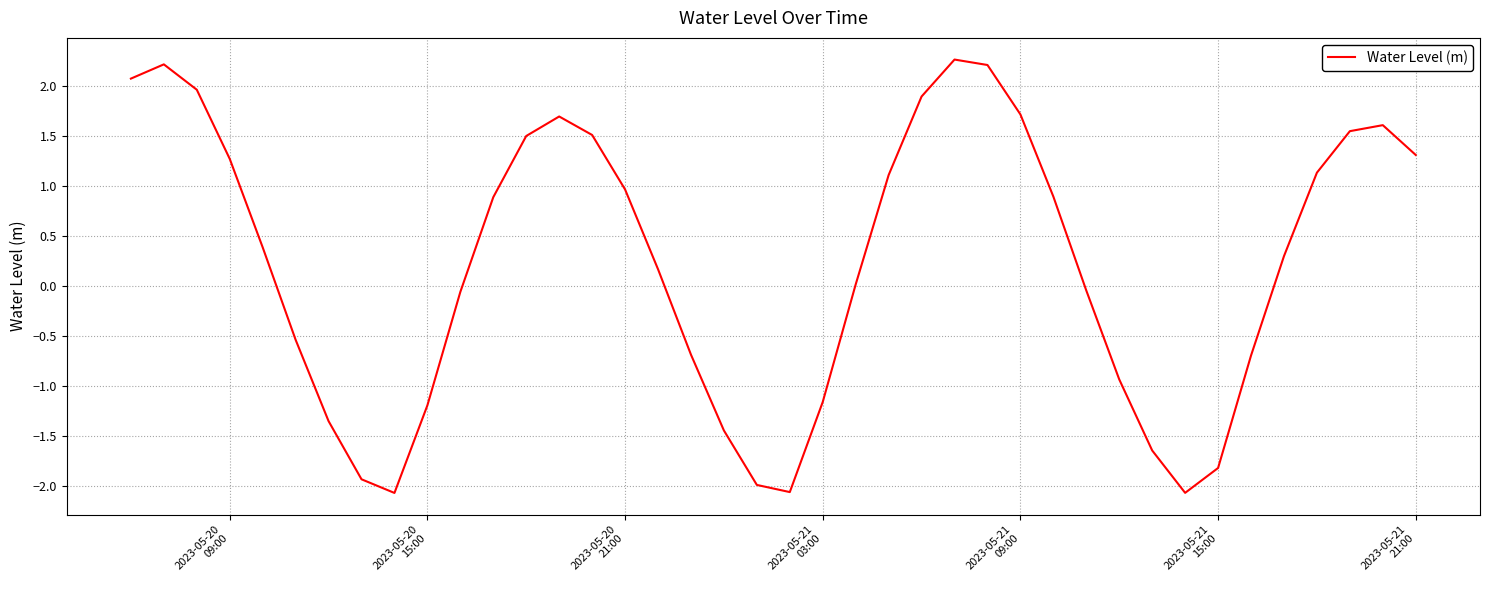

What is the minimum value shown in the chart?

-2.1